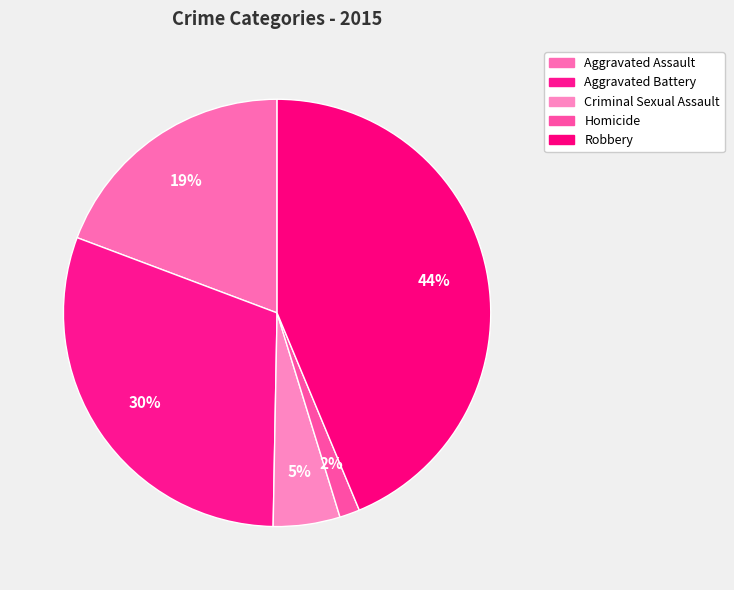

Is there a majority slice in this chart?

No